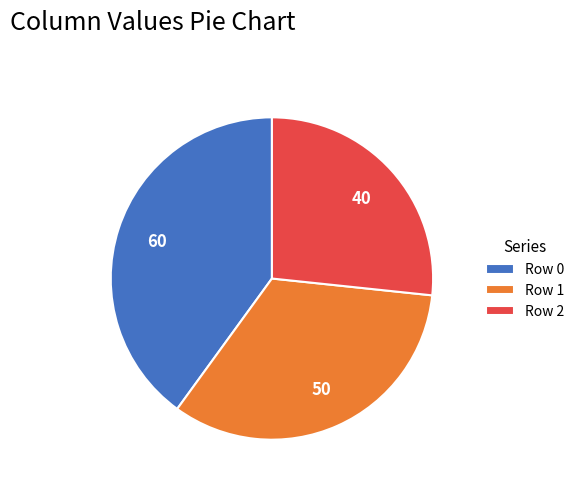

Is Row 1 the majority of the pie?

No